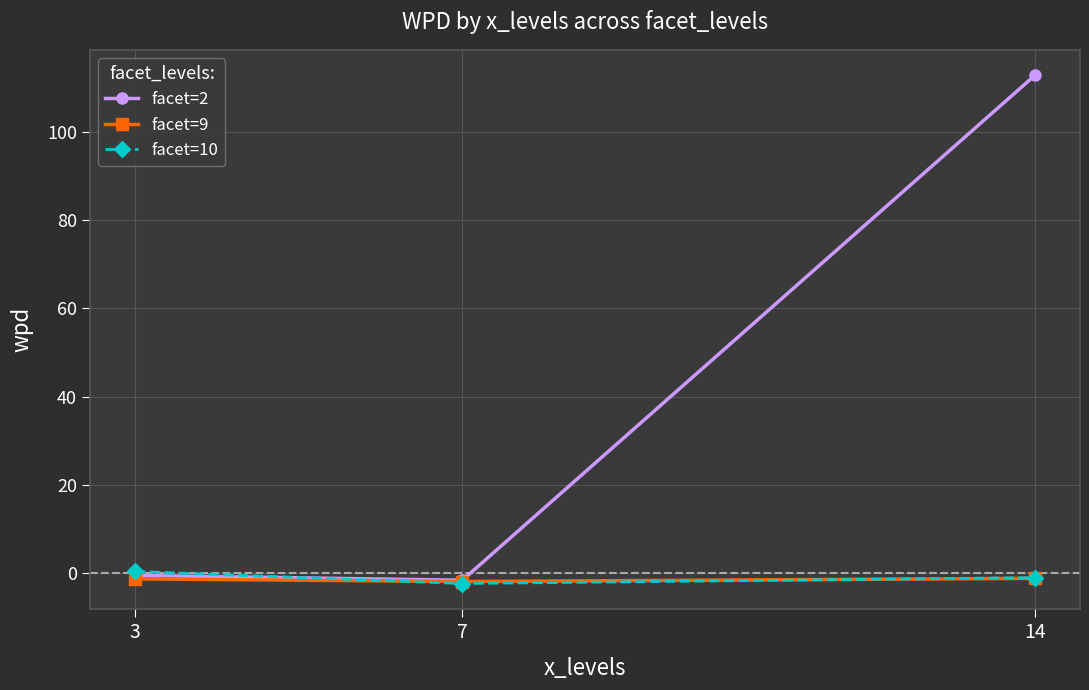

Is it true that facet=2 equals 112.9 at 14?

True